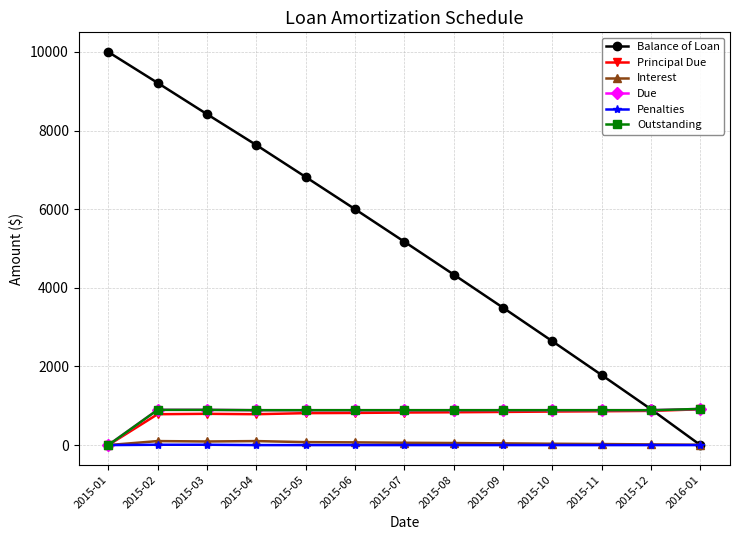

Is this an area chart (filled region under the line)?

No